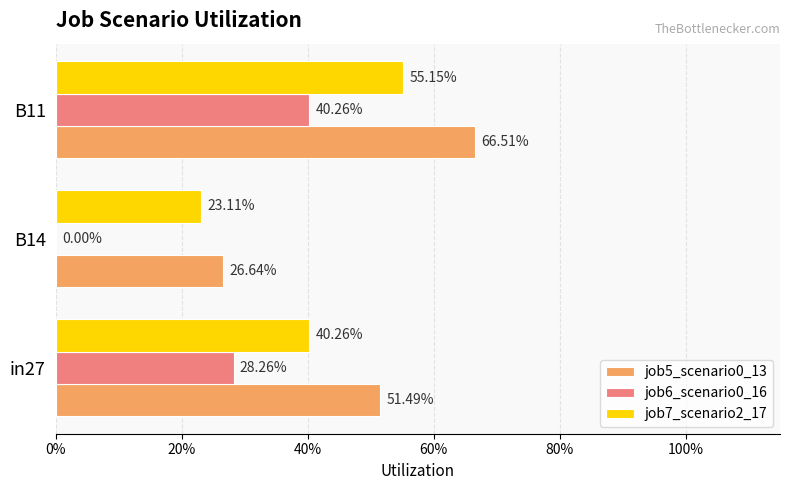

What are all the series names shown in the legend?

job5_scenario0_13, job6_scenario0_16, job7_scenario2_17